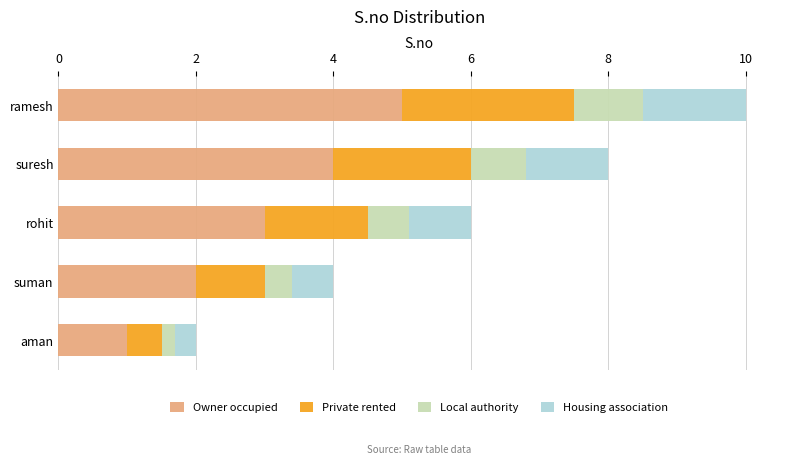

At which label does Owner occupied reach its minimum?

aman